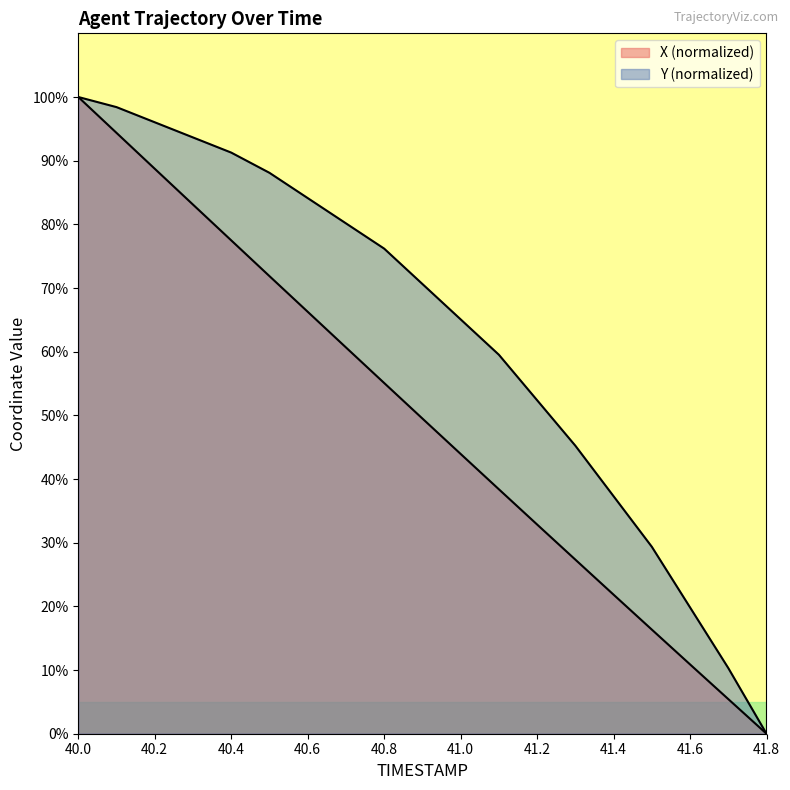

What is the average value of the Y series?

63.0